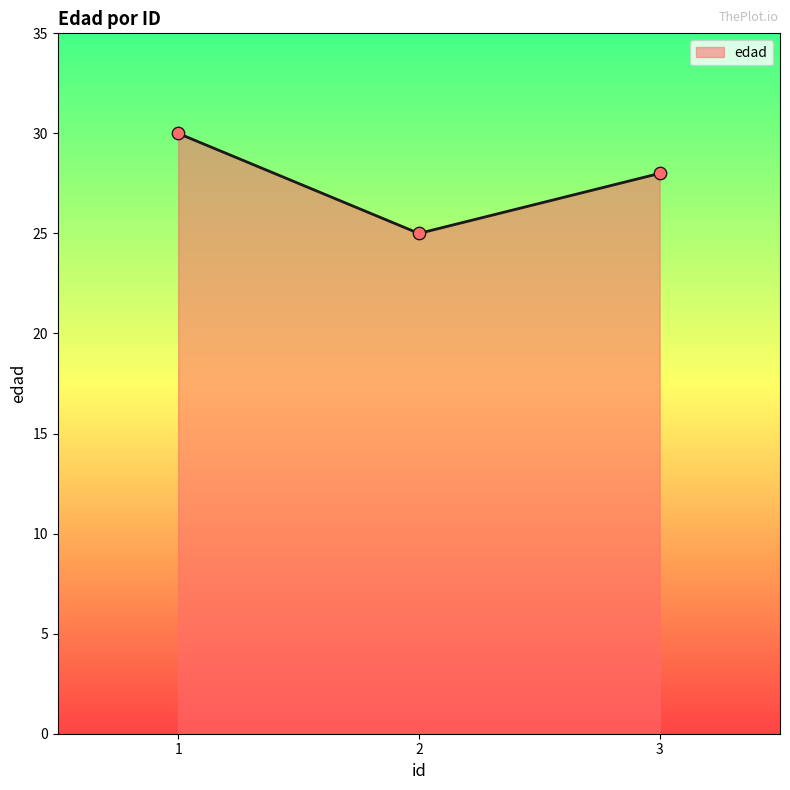

What is the ratio of the value at 3 to the value at 1?

0.9